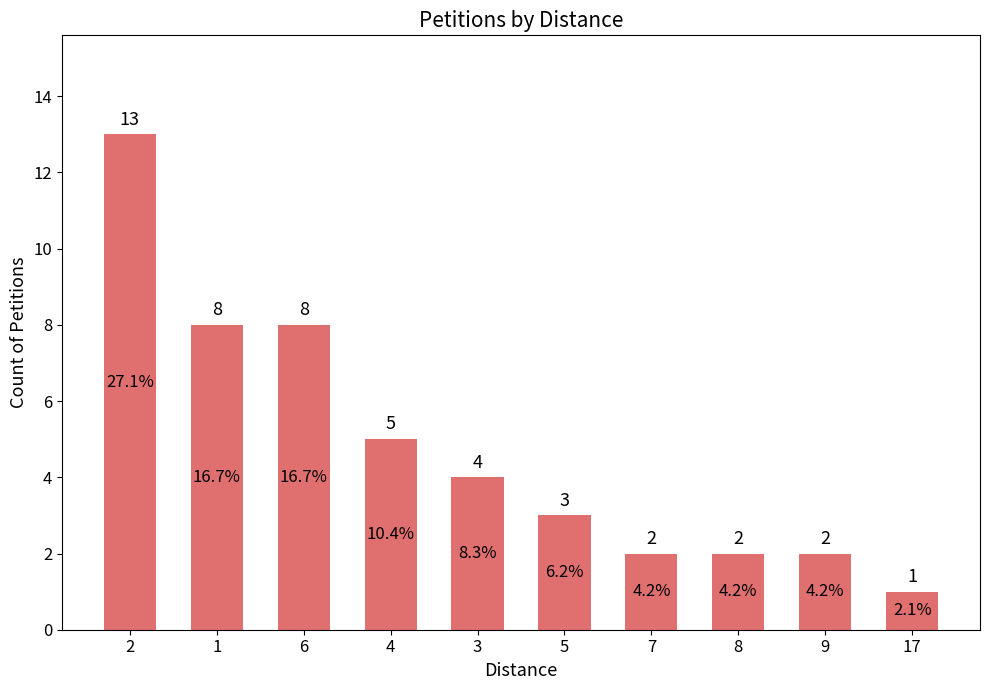

Reading right to left, list all the values displayed in this chart.

17=1	9=2	8=2	7=2	5=3	3=4	4=5	6=8	1=8	2=13